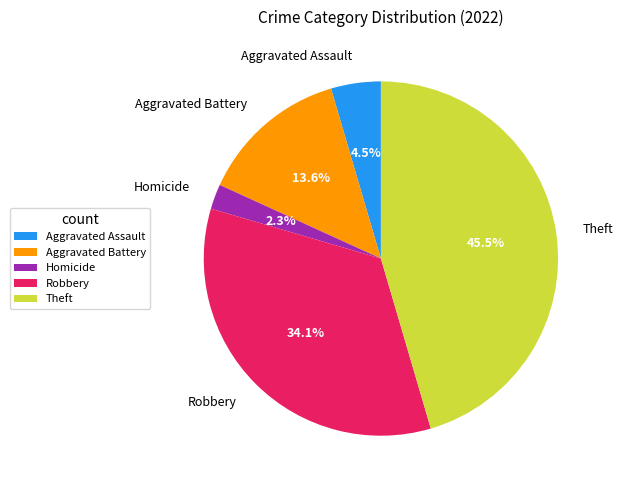

Rank the categories by value from lowest to highest.

Homicide, Aggravated Assault, Aggravated Battery, Robbery, Theft